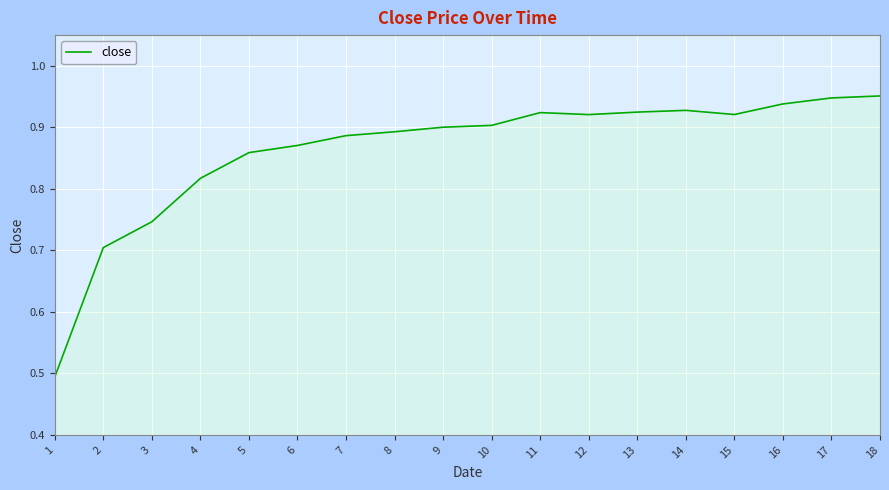

The value at 16 is 0.9. True or false?

True